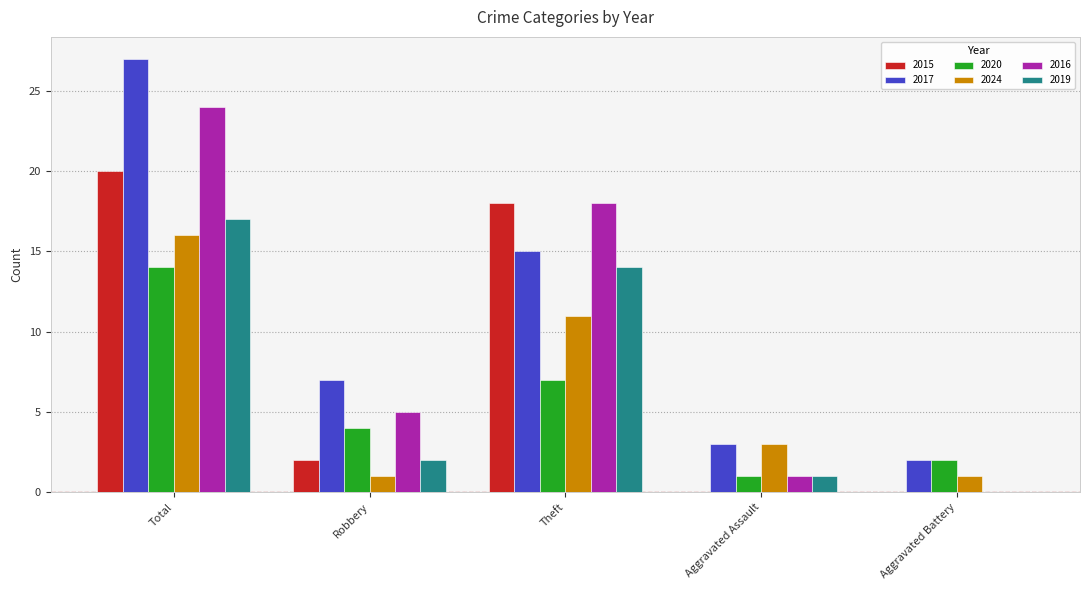

At which category is the sum across all series the highest?

Total